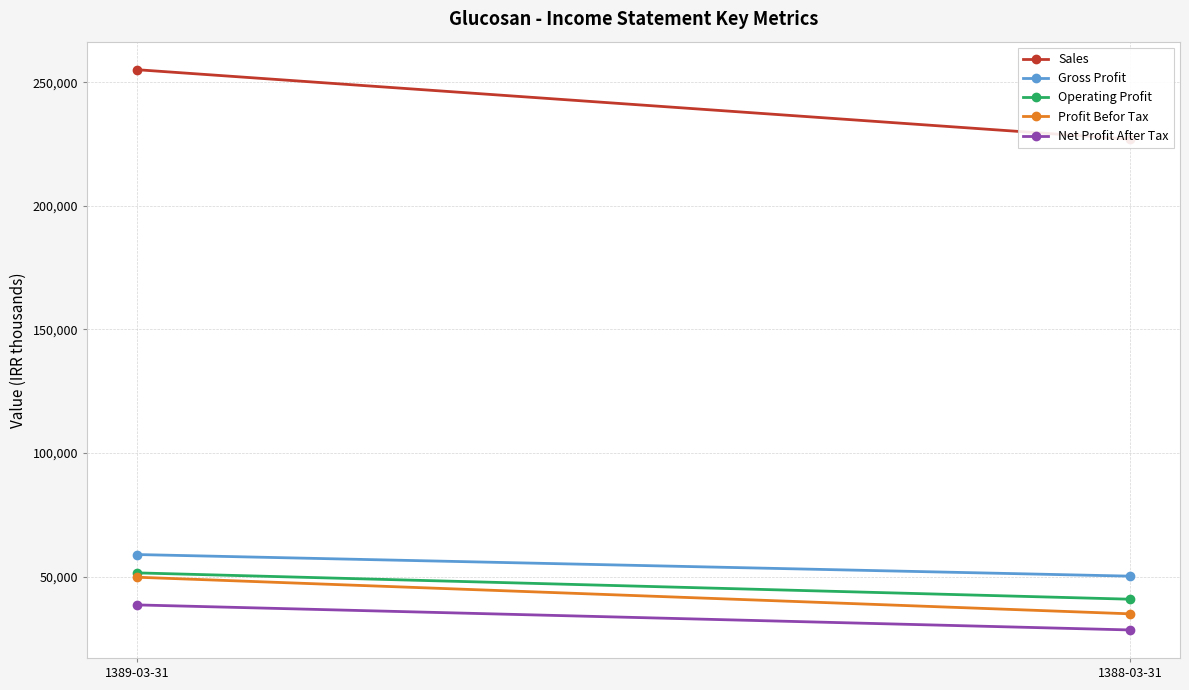

Reading left to right, list all the values displayed in this chart.

Sales: 1389-03-31=255072	1388-03-31=226931
Gross Profit: 1389-03-31=58963	1388-03-31=50217
Operating Profit: 1389-03-31=51545	1388-03-31=40890
Profit Befor Tax: 1389-03-31=49793	1388-03-31=34973
Net Profit After Tax: 1389-03-31=38590	1388-03-31=28454